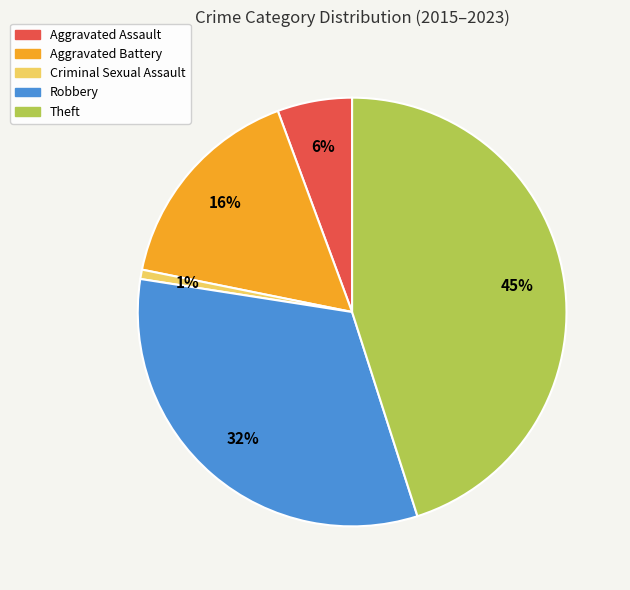

True or false: Robbery accounts for 46% of the total.

False